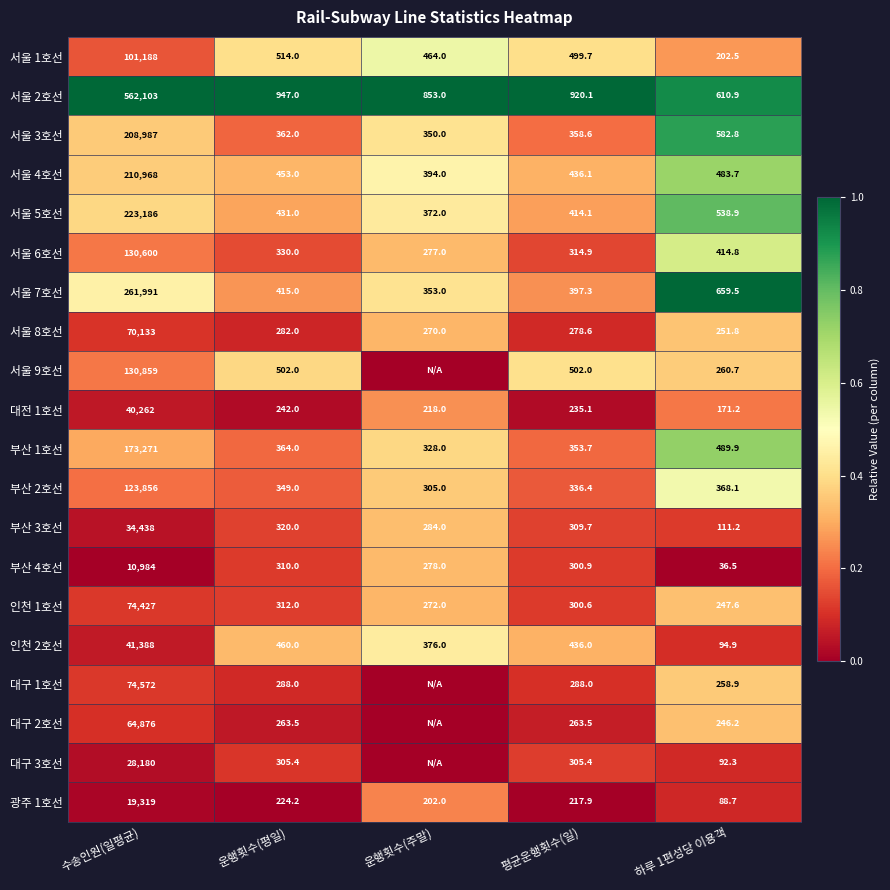

What is the approximate value of 서울 1호선 at 운행횟수(주말)?

464.0